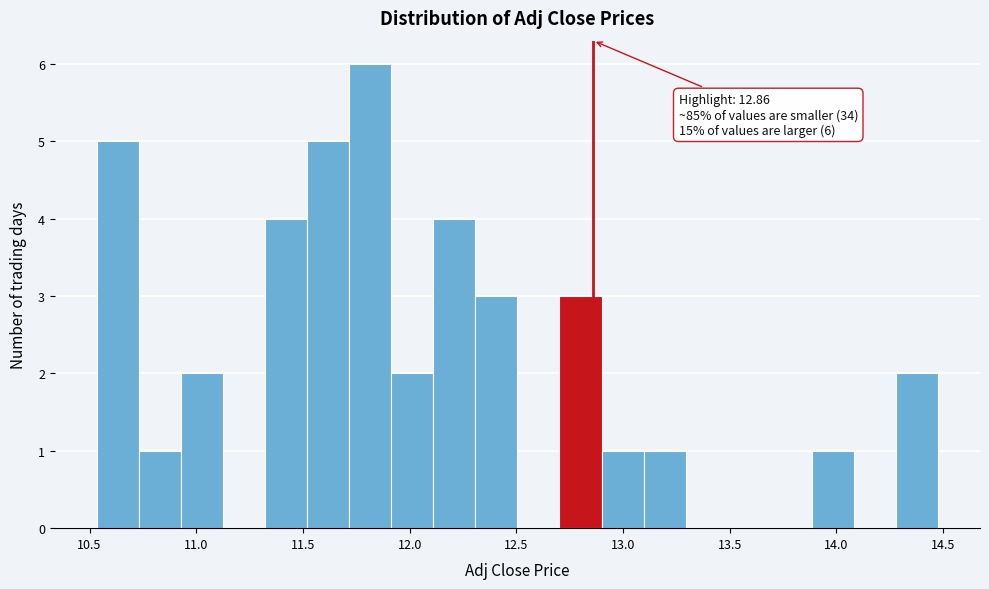

Around what value on the x-axis is the tallest bar? Give the approximate position of its centre, as read against the axis.

11.80